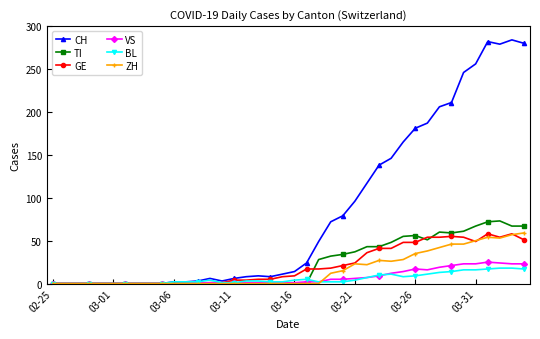

Which series has the largest total across all categories?

CH